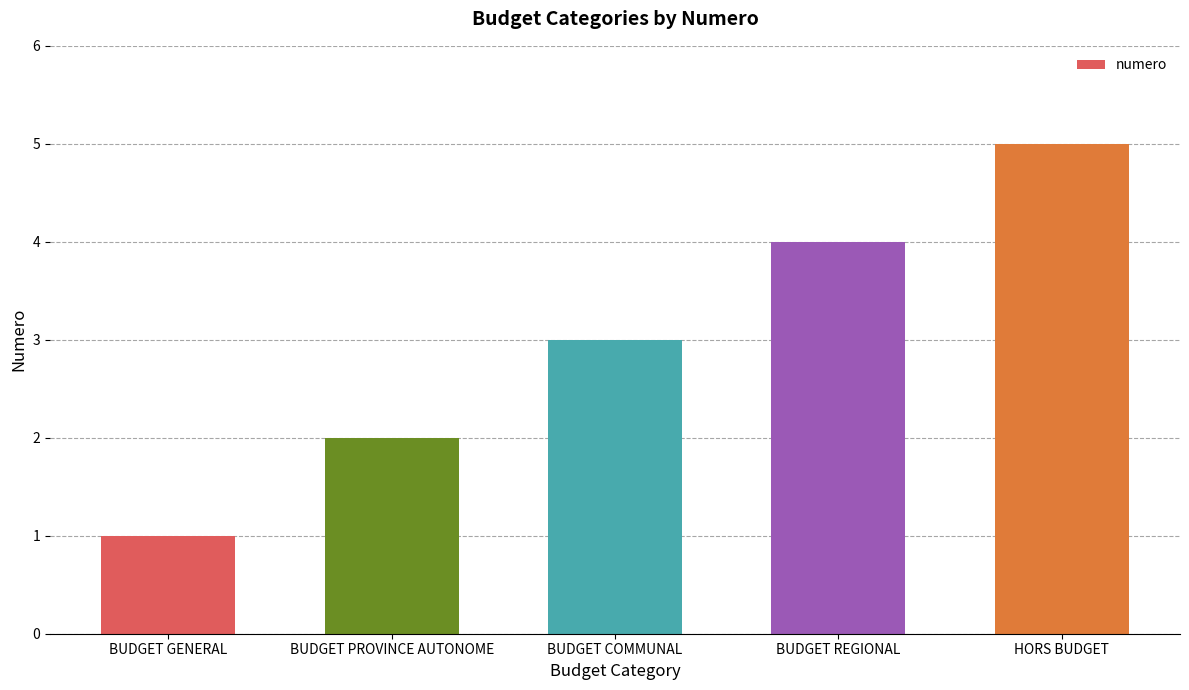

True or false: the data shows 2 at BUDGET REGIONAL.

False